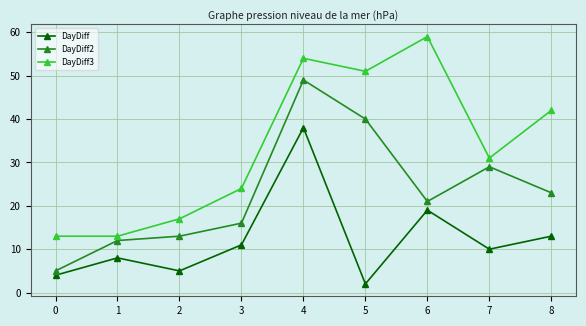

What is the smallest value displayed?

2